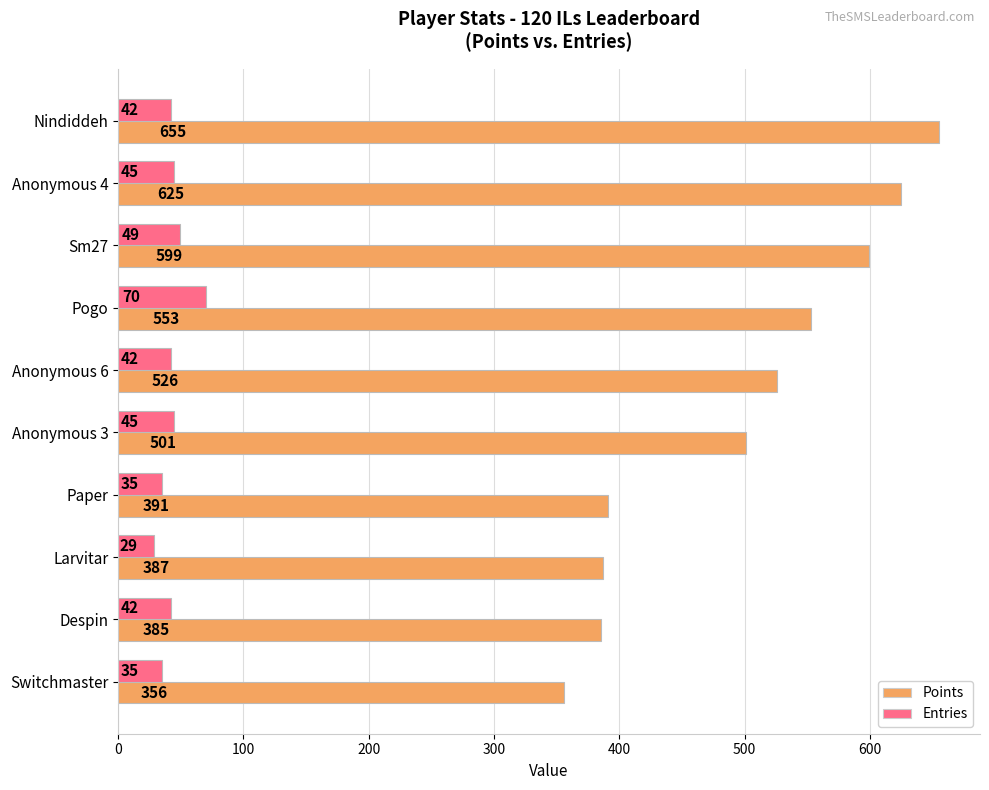

The Entries series shows 45 at Anonymous 3. True or false?

True